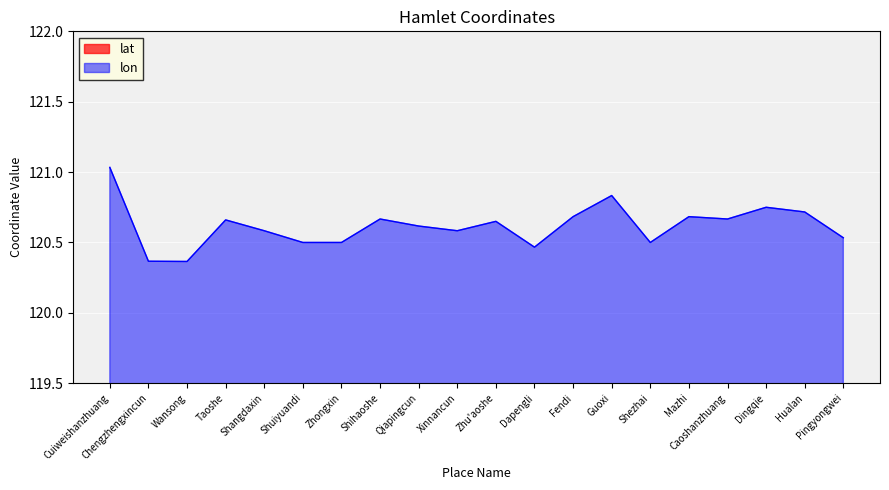

What is the average value of the lat series?

22.5